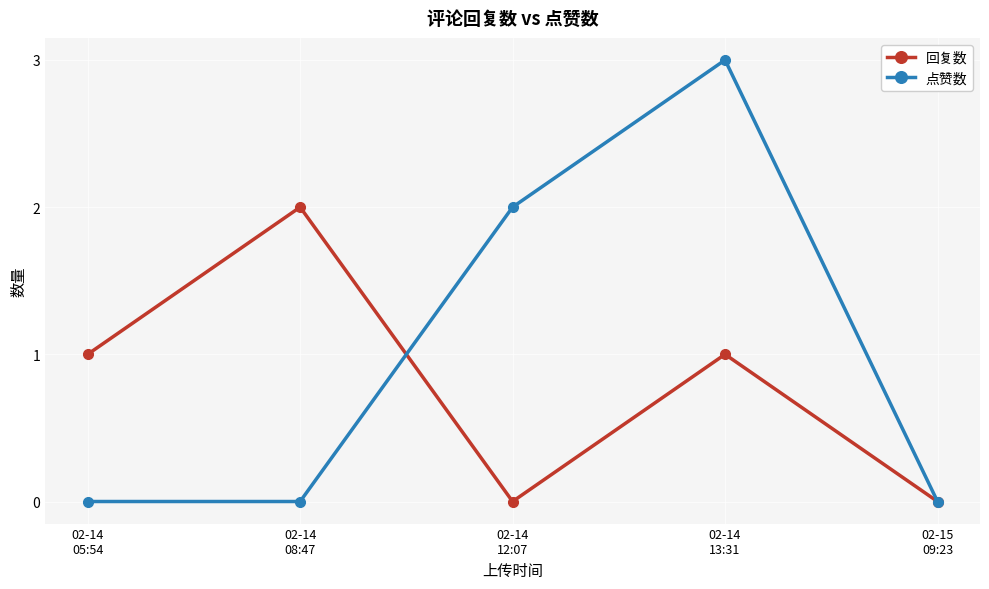

The value of 点赞数 at 02-15
09:23 is -1. True or false?

False